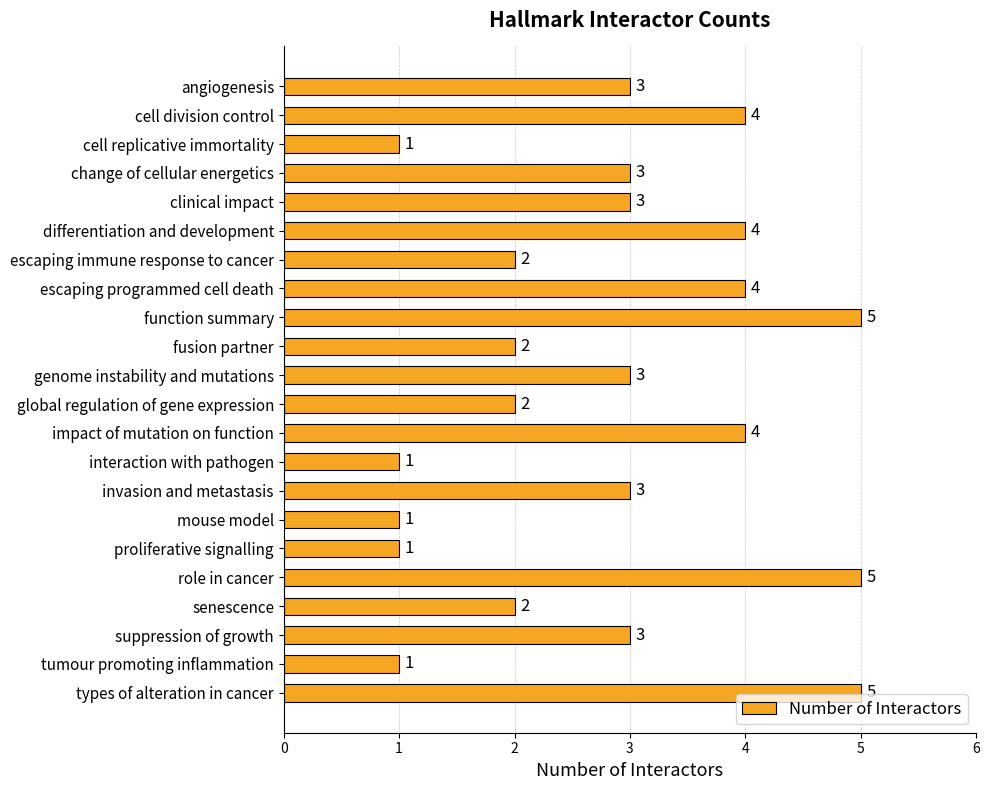

What is the difference between the maximum and second lowest values?

4